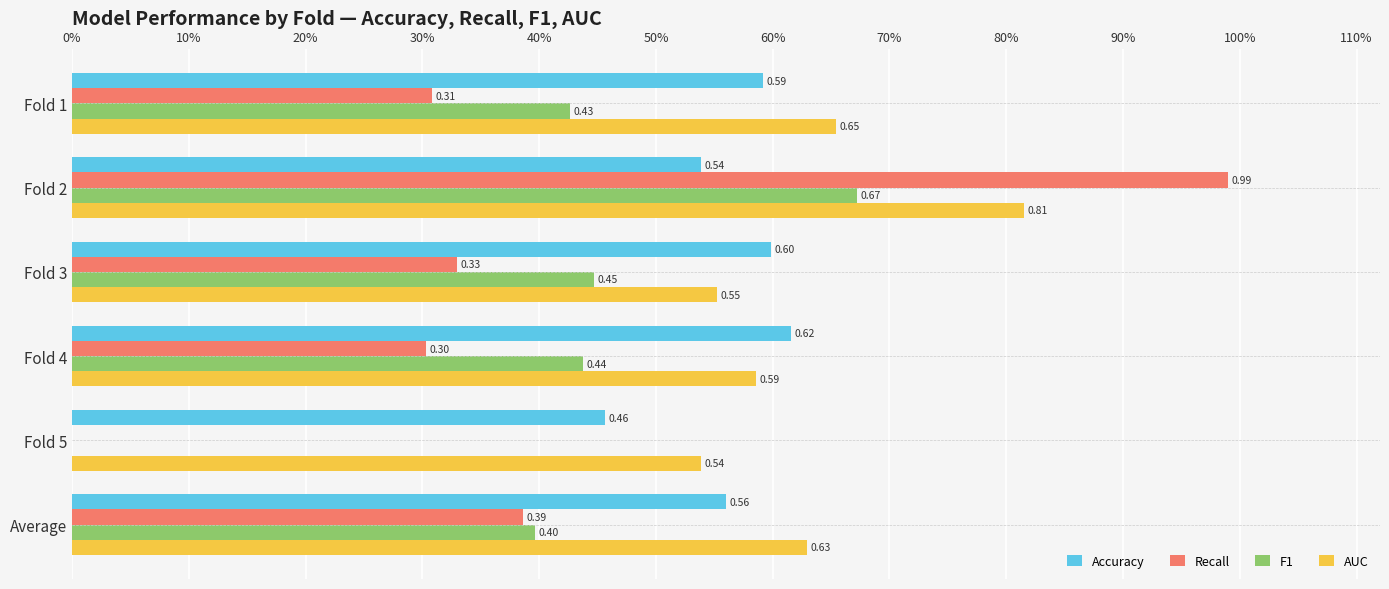

What are all the series names shown in the legend?

Accuracy, Recall, F1, AUC